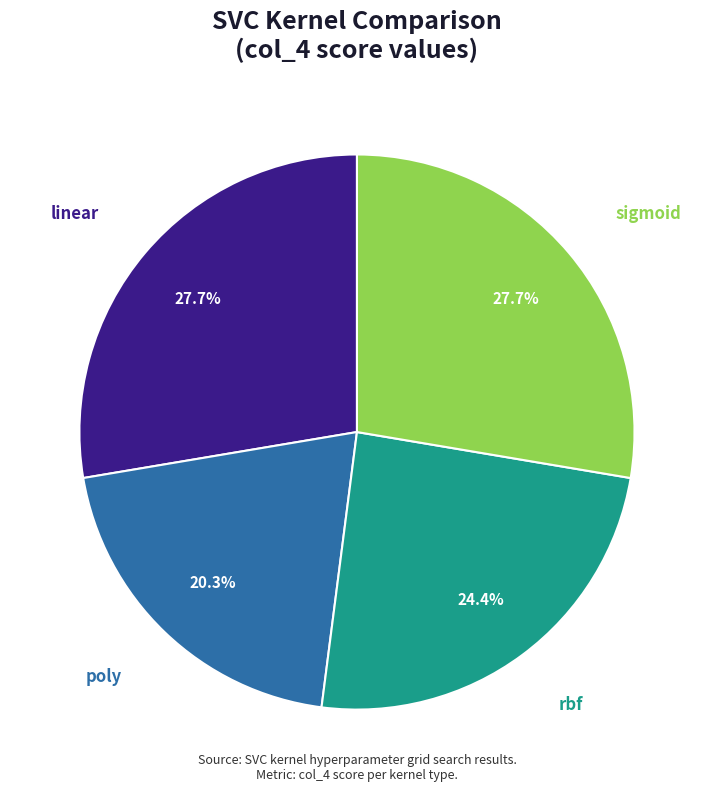

To the nearest percent, what is the difference between the largest and smallest slice percentages?

7%